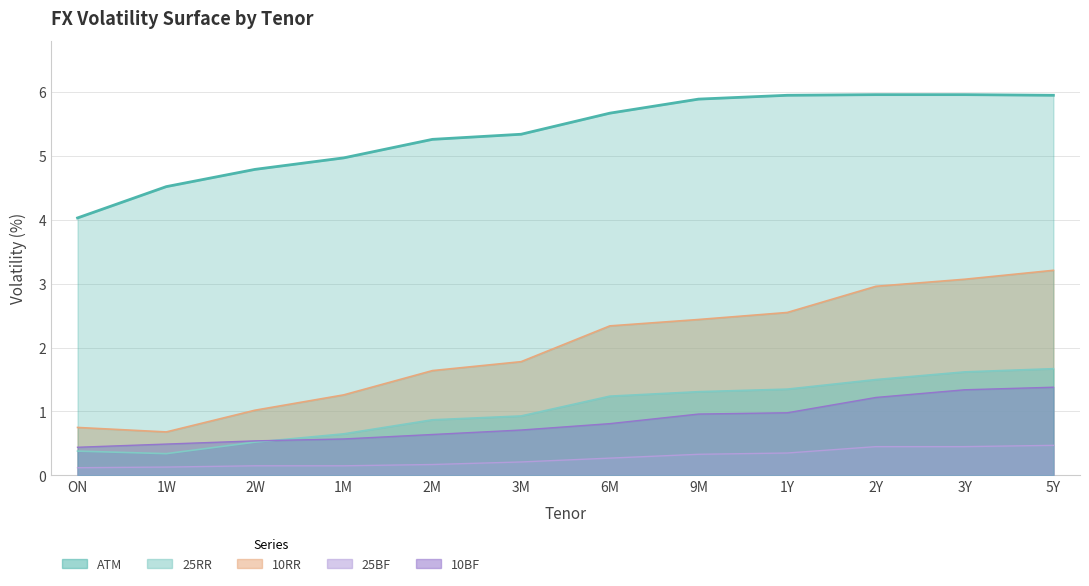

List the series in order of their peak value, highest first.

ATM, 10RR, 25RR, 10BF, 25BF